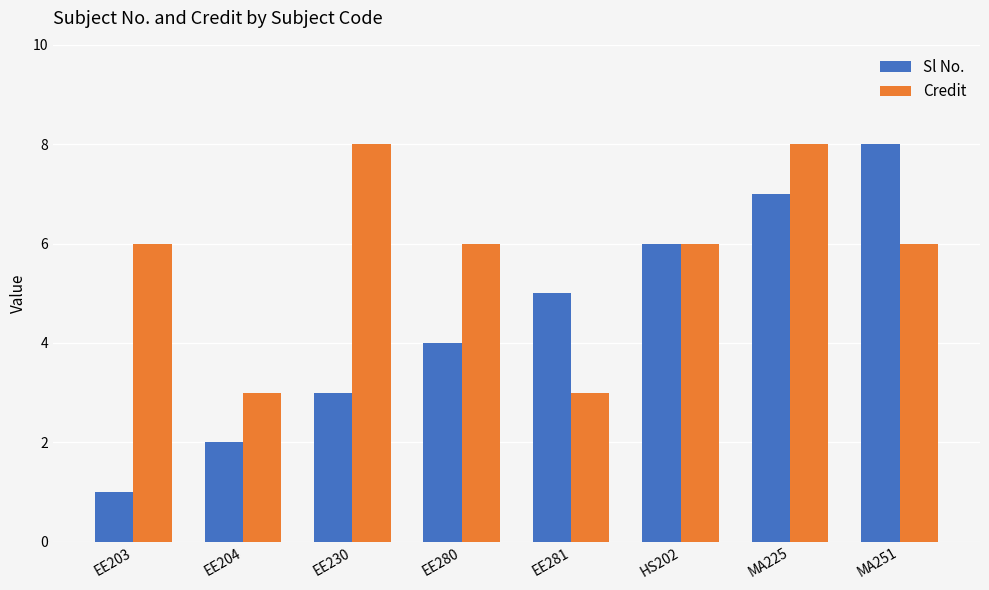

What is the greatest value displayed?

8